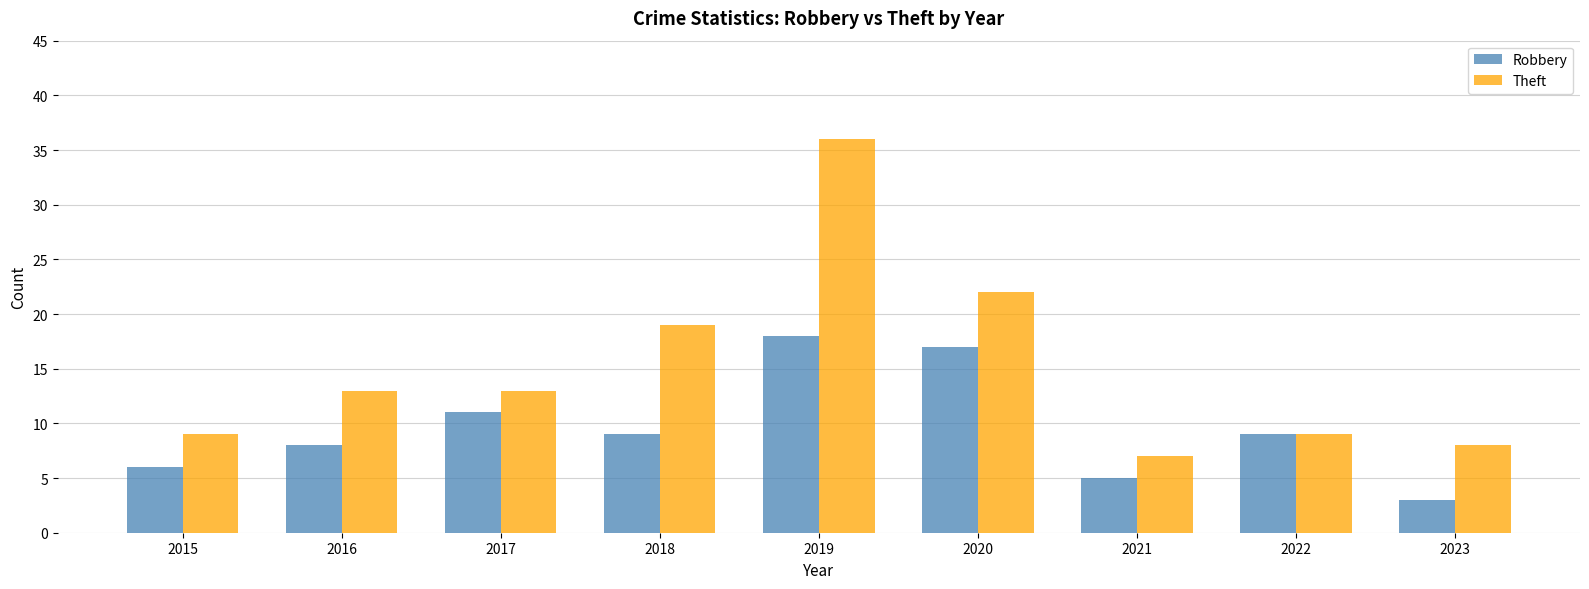

Reading left to right, what are all the values shown in this chart?

Robbery: 6	8	11	9	18	17	5	9	3
Theft: 9	13	13	19	36	22	7	9	8